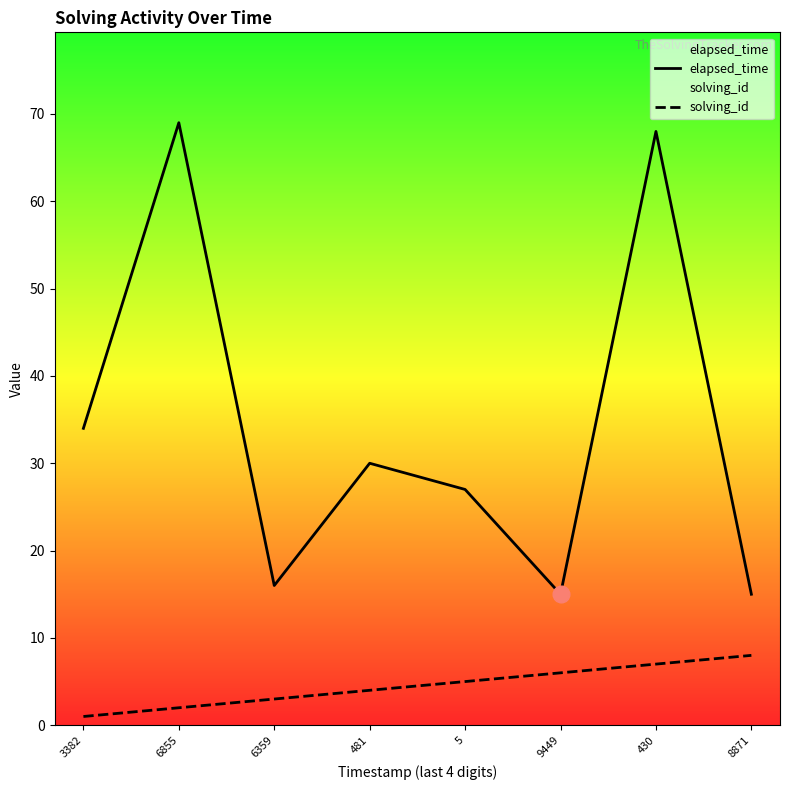

Reading left to right, what are all the values shown in this chart?

elapsed_time: 34	69	16	30	27	15	68	15
solving_id: 1	2	3	4	5	6	7	8